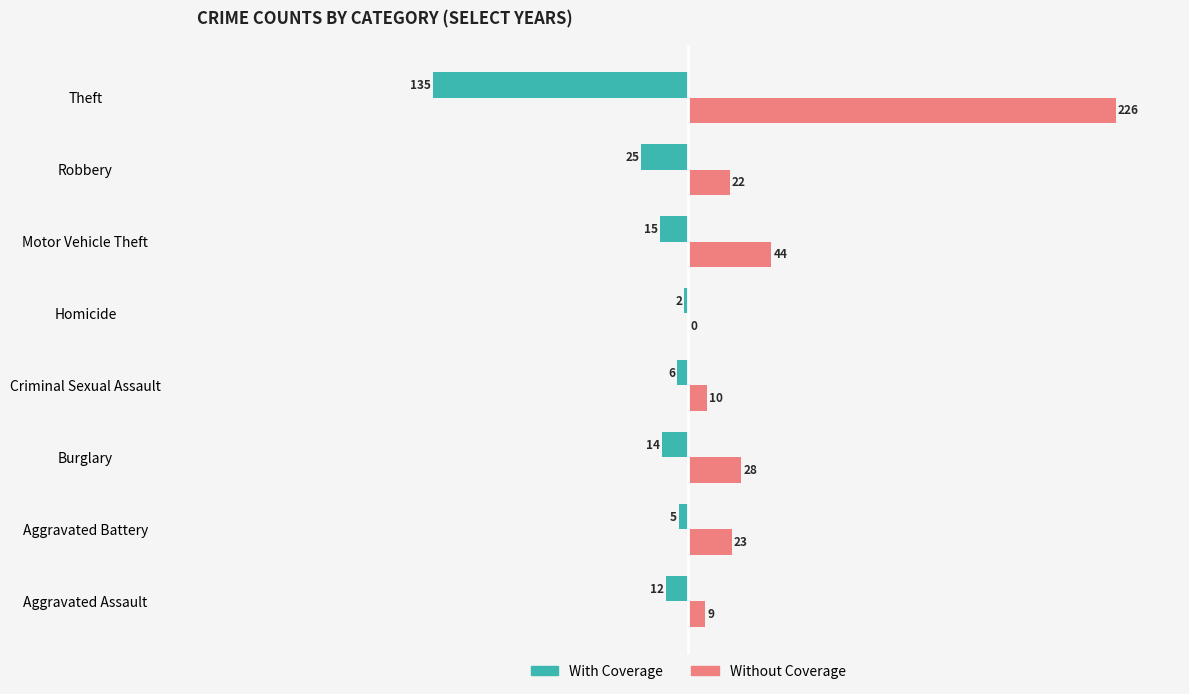

What is the sum of the With Coverage values at Aggravated Assault and Robbery?

-37